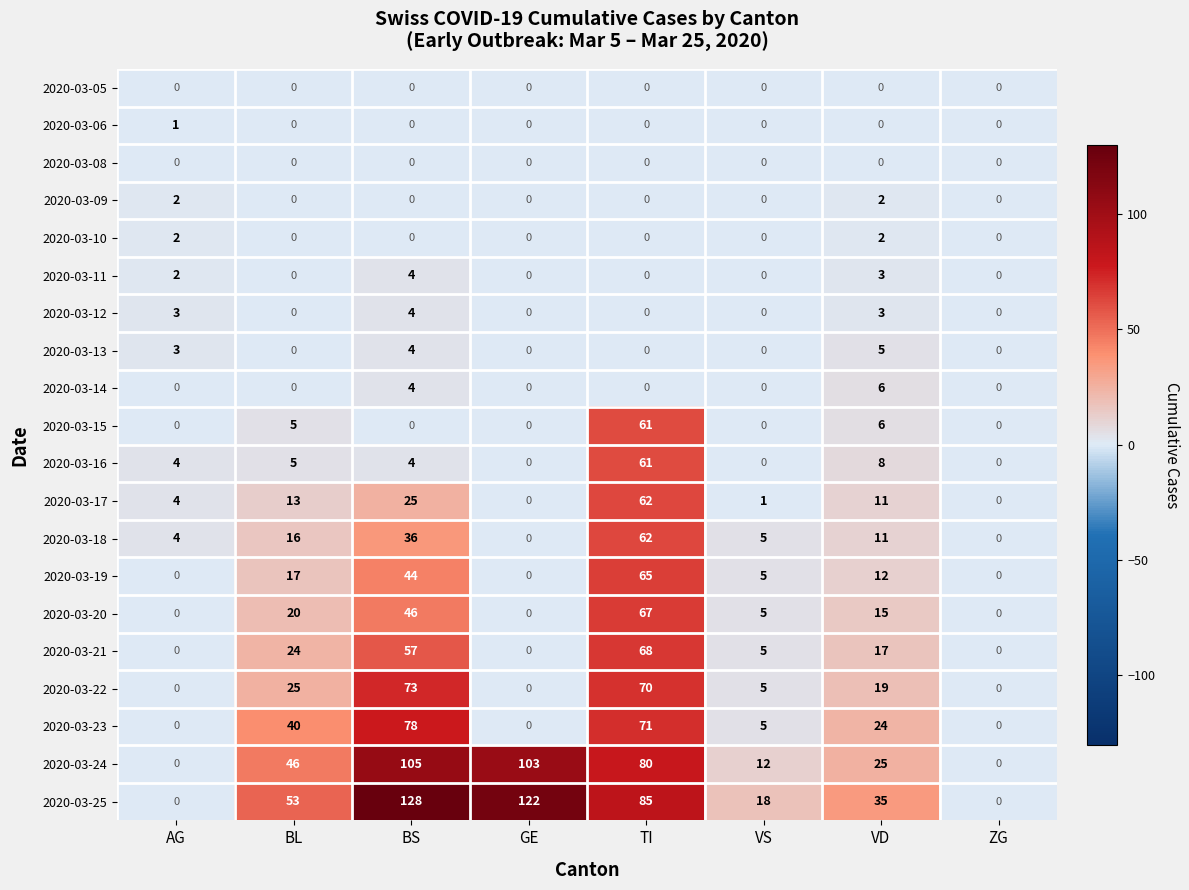

What is the sum of the 2020-03-24 values at TI and VD?

105